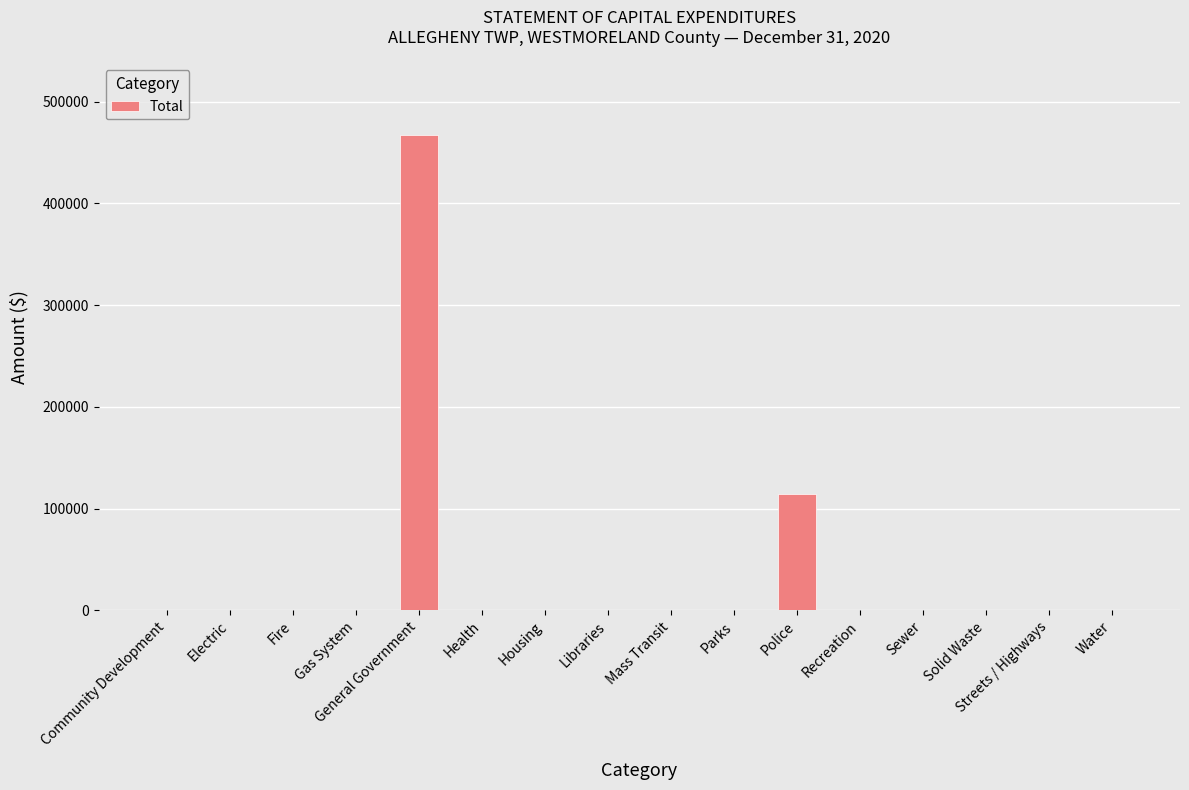

The chart shows a value of -256136 at Solid Waste. True or false?

False